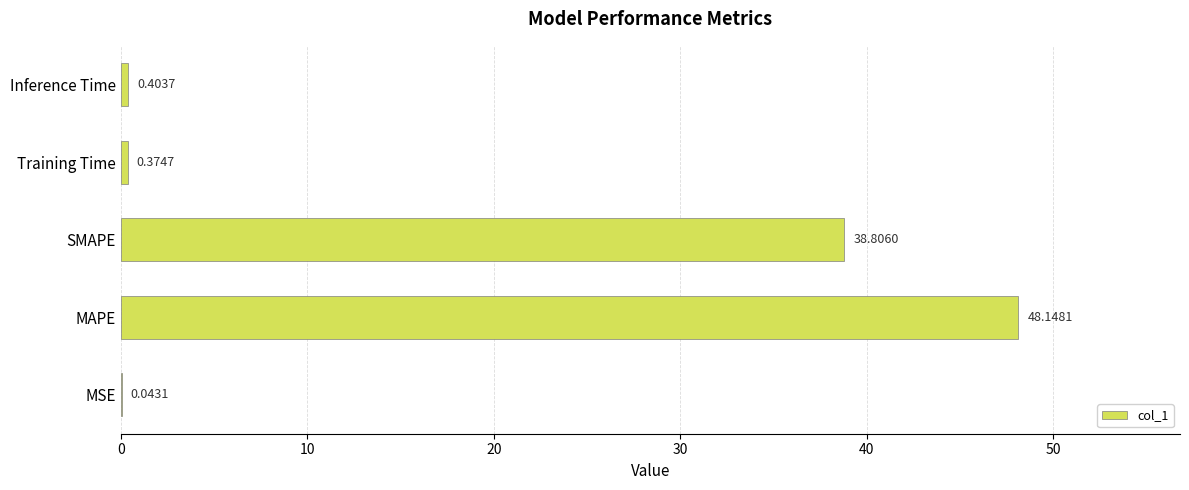

What is the greatest value displayed?

48.1